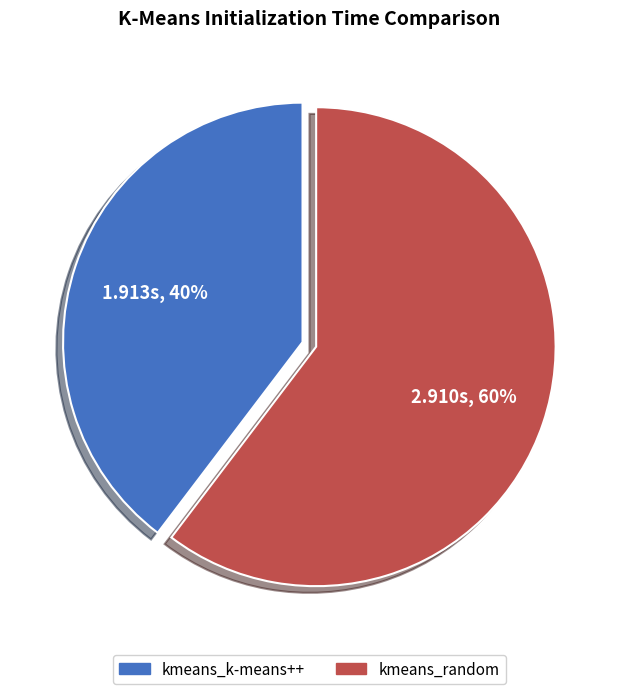

Is there any slice that represents more than half of the pie?

Yes